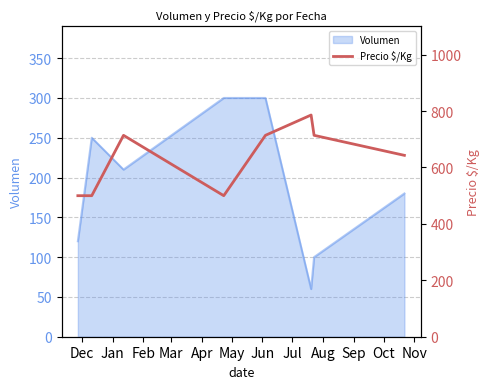

What is the maximum value for Volumen?

300